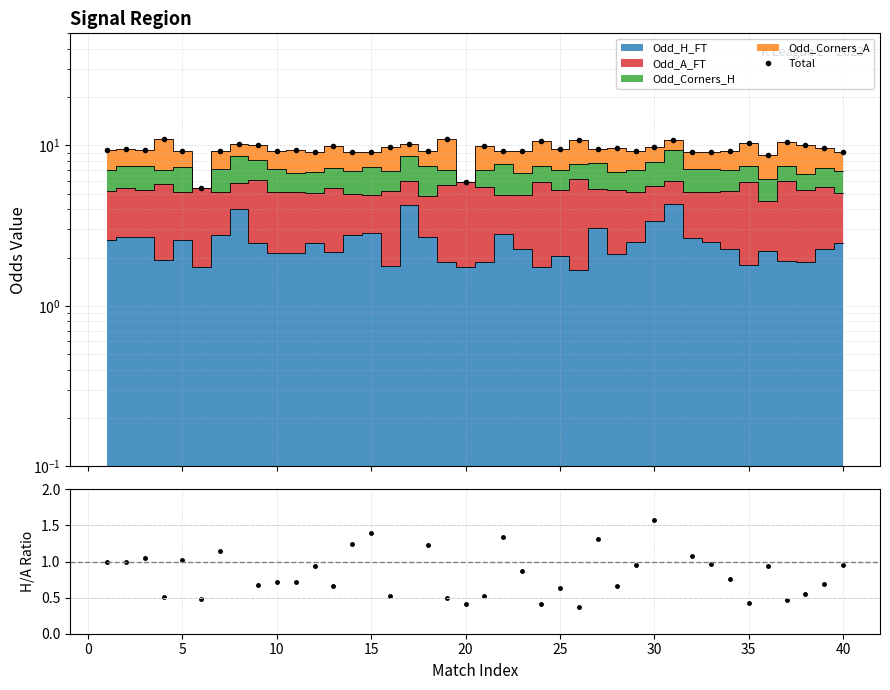

Does the chart have visible grid lines?

Yes